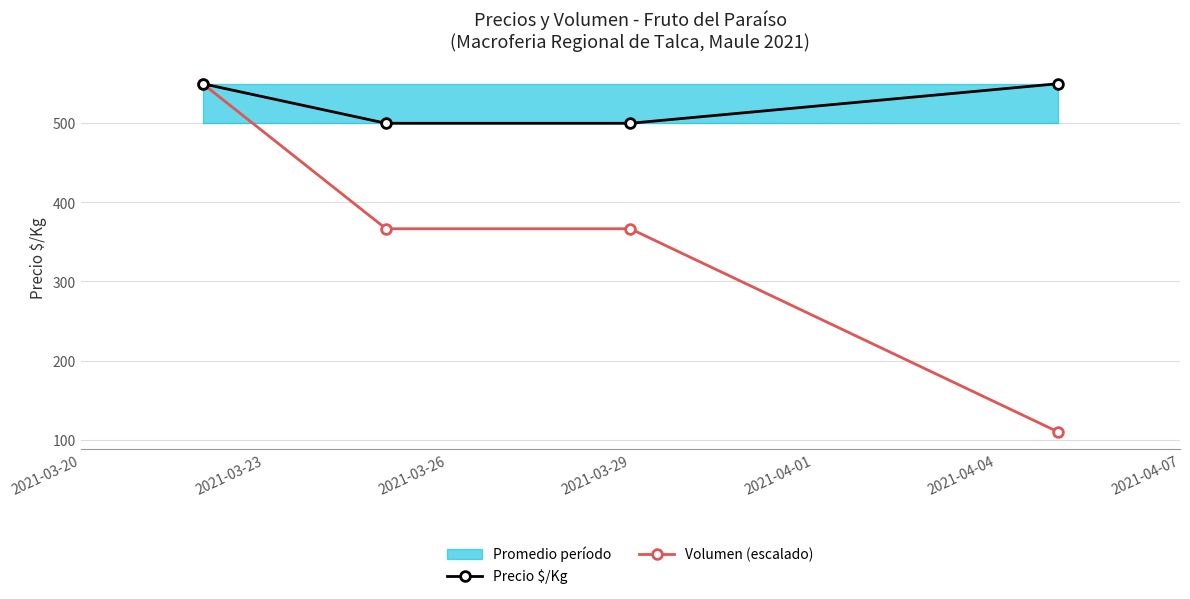

Which series has the largest total across all categories?

Precio $/Kg